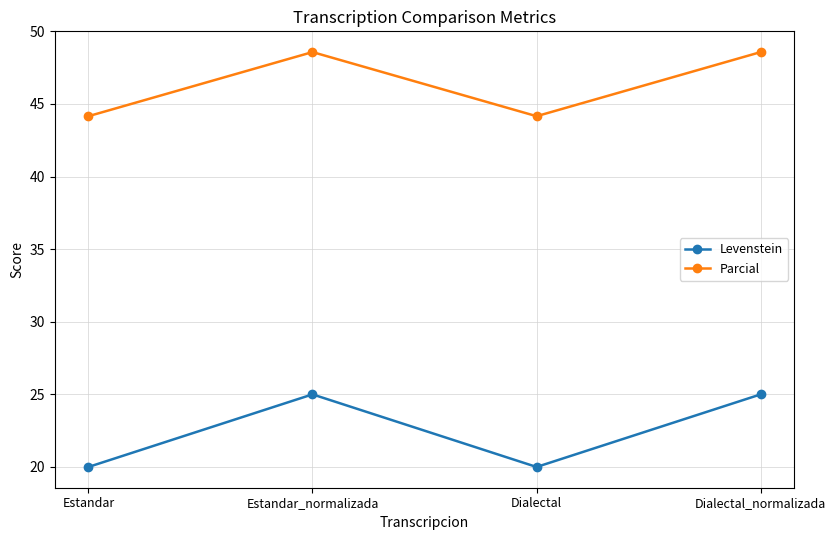

Is this an area chart (filled region under the line)?

No